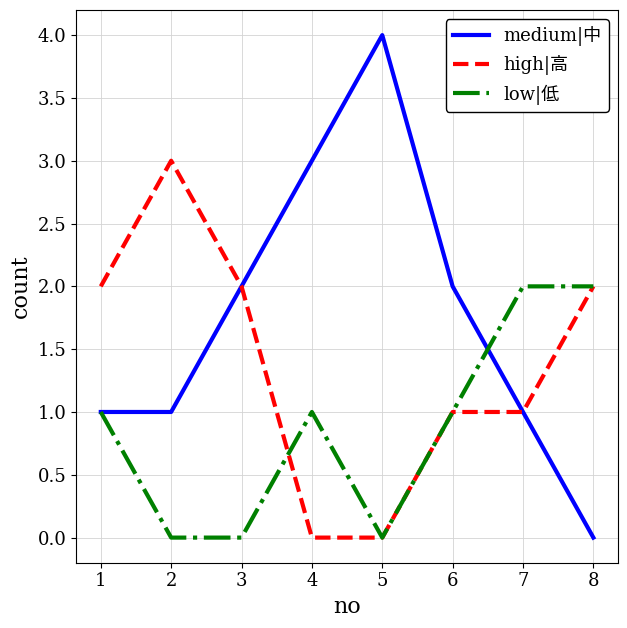

What is the total value across all series at 5?

4